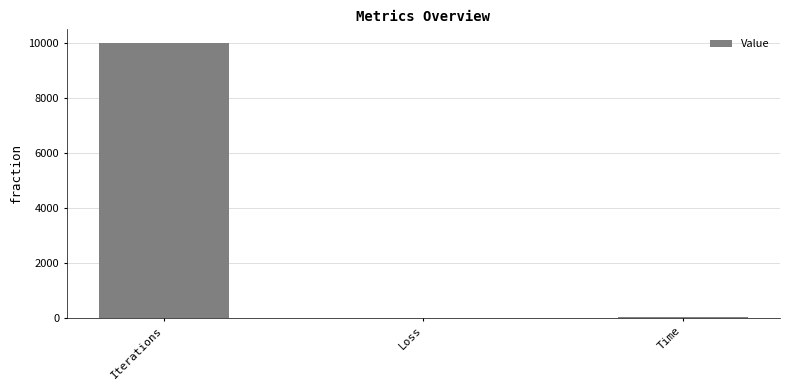

Is it true that the value at Iterations is 17409.9?

False